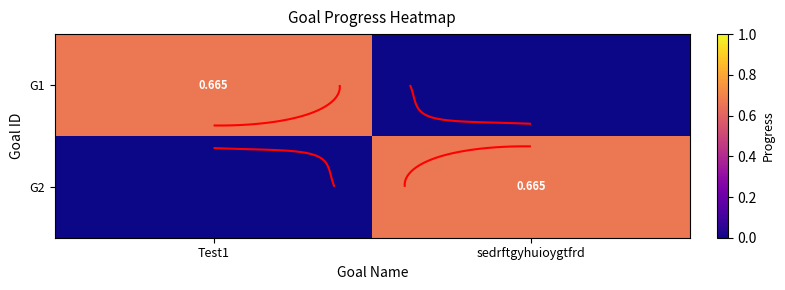

Is it true that G1 equals 1.2 at Test1?

False